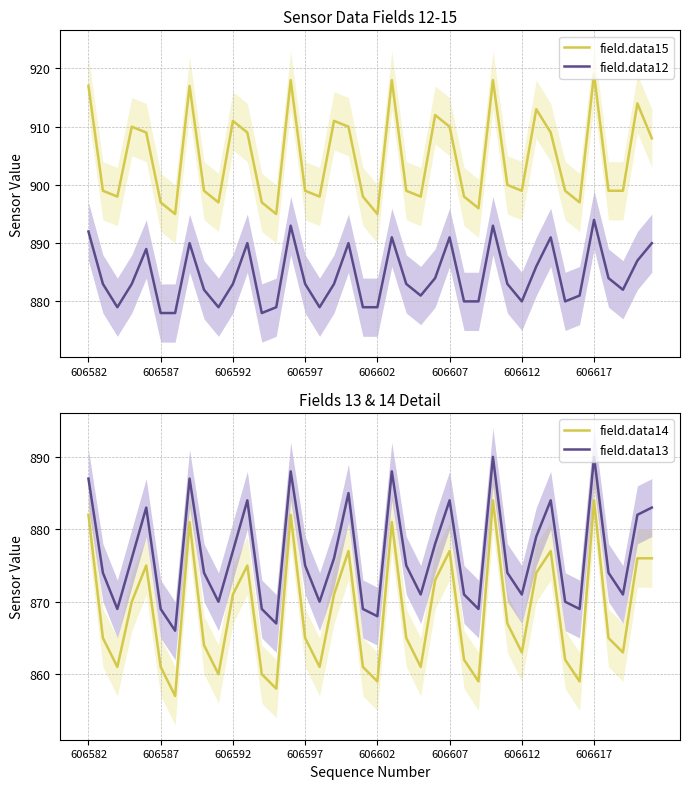

True or false: field.data14 and field.data13 cross at least once.

False